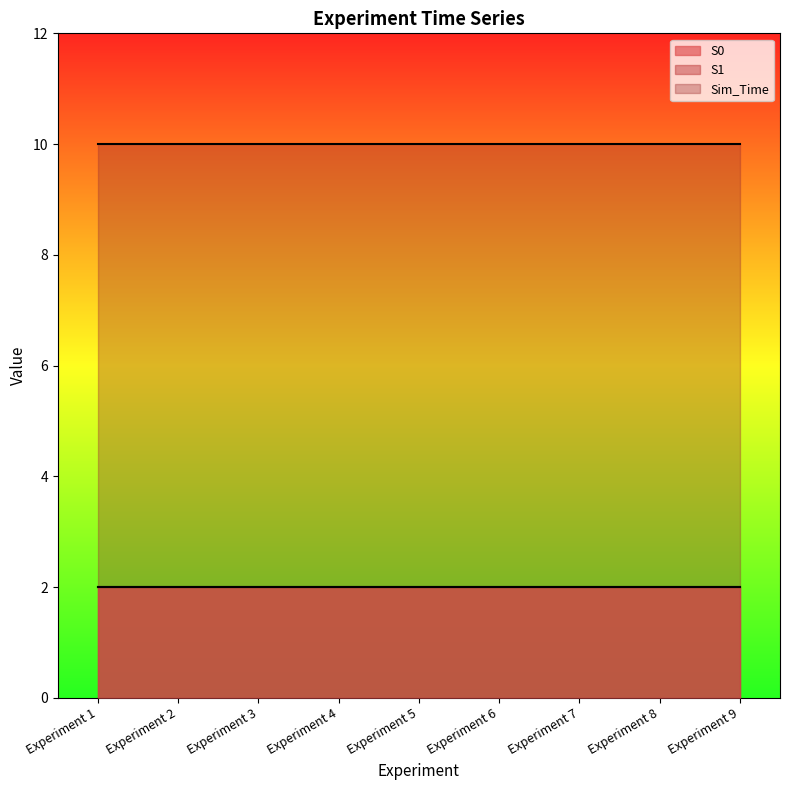

Between Experiment 6 and Experiment 8, which series saw the biggest shift?

S0